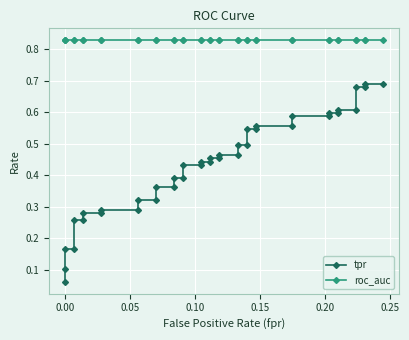

Reading left to right, extract all data points from this chart.

tpr: 0.1	0.1	0.2	0.2	0.3	0.3	0.3	0.3	0.3	0.3	0.3	0.3	0.4	0.4	0.4	0.4	0.4	0.4	0.4	0.4	0.5	0.5	0.5	0.5	0.5	0.5	0.5	0.5	0.6	0.6	0.6	0.6	0.6	0.6	0.6	0.6	0.7	0.7	0.7	0.7
roc_auc: 0.8	0.8	0.8	0.8	0.8	0.8	0.8	0.8	0.8	0.8	0.8	0.8	0.8	0.8	0.8	0.8	0.8	0.8	0.8	0.8	0.8	0.8	0.8	0.8	0.8	0.8	0.8	0.8	0.8	0.8	0.8	0.8	0.8	0.8	0.8	0.8	0.8	0.8	0.8	0.8